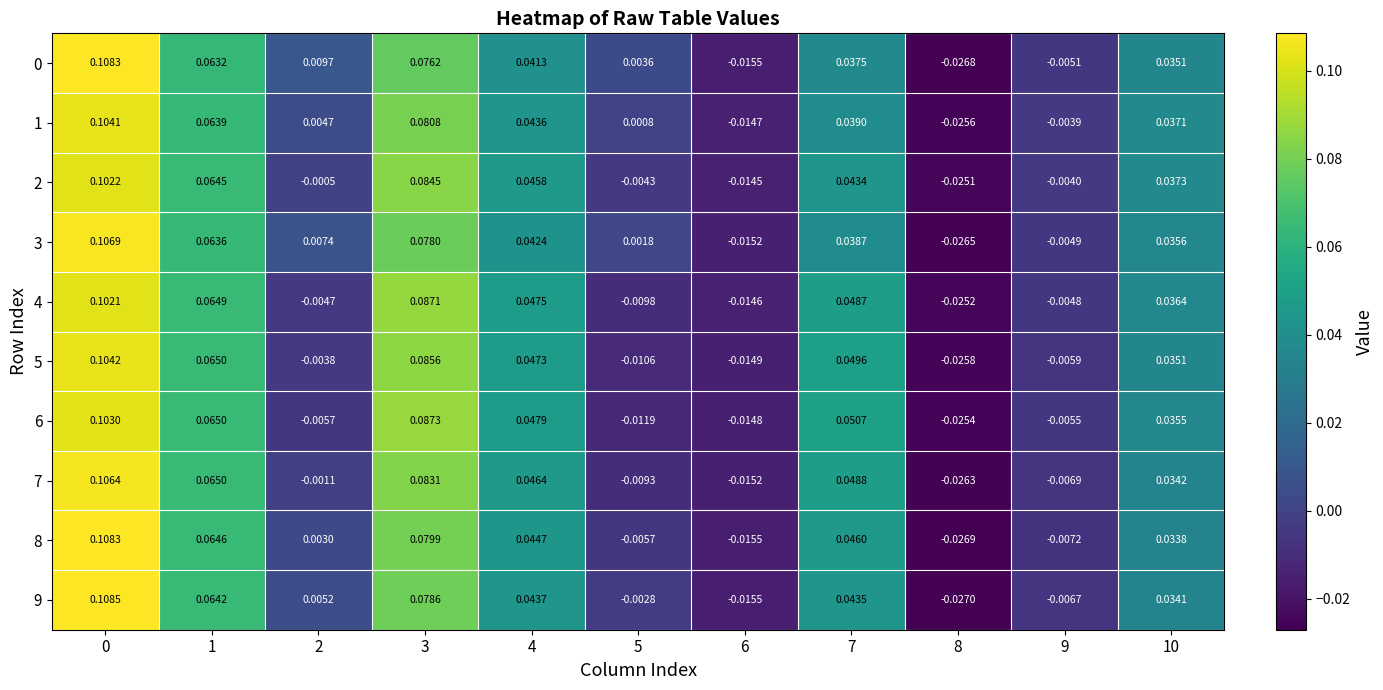

Is the value of 5 at 6 greater than the value of 0 at 1?

No